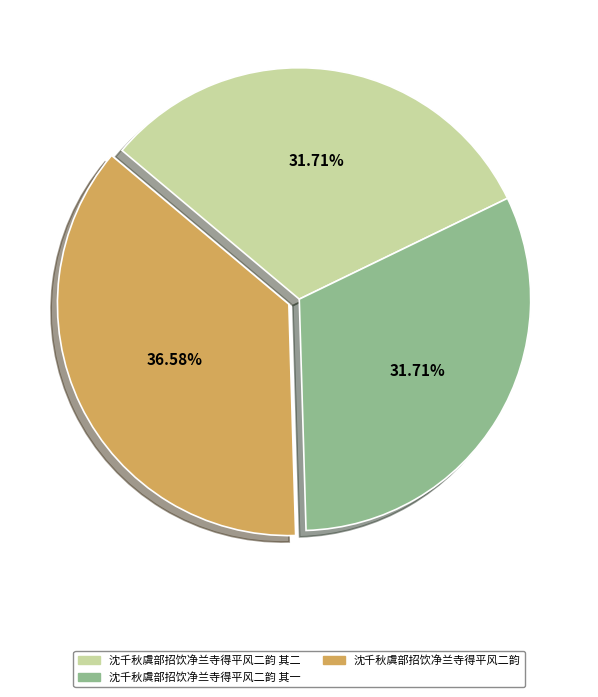

Does any single category account for the majority?

No